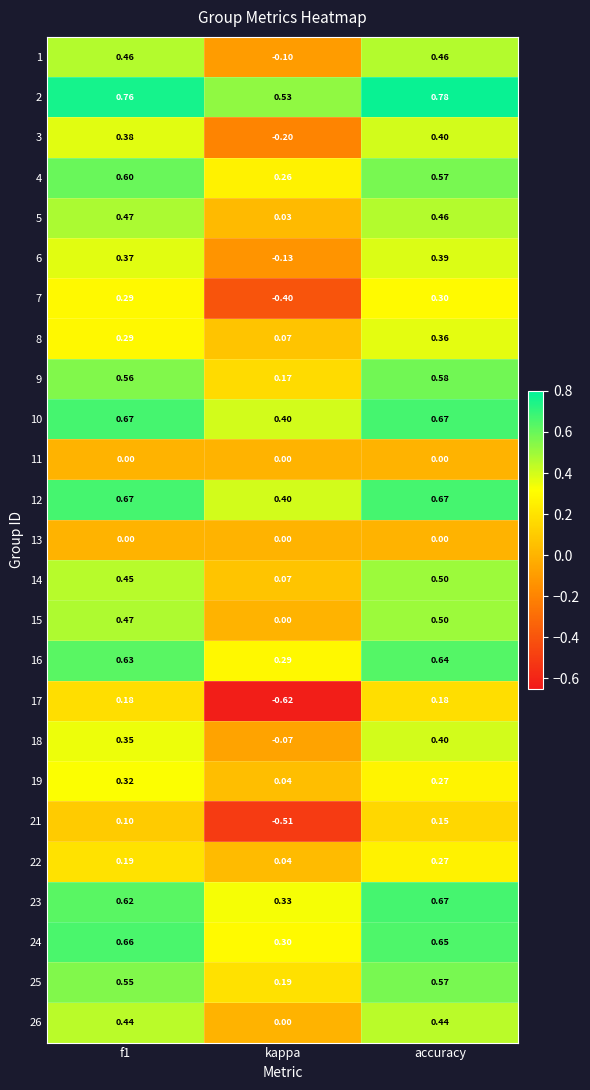

Is the value of 3 at kappa greater than the value of 26 at accuracy?

No